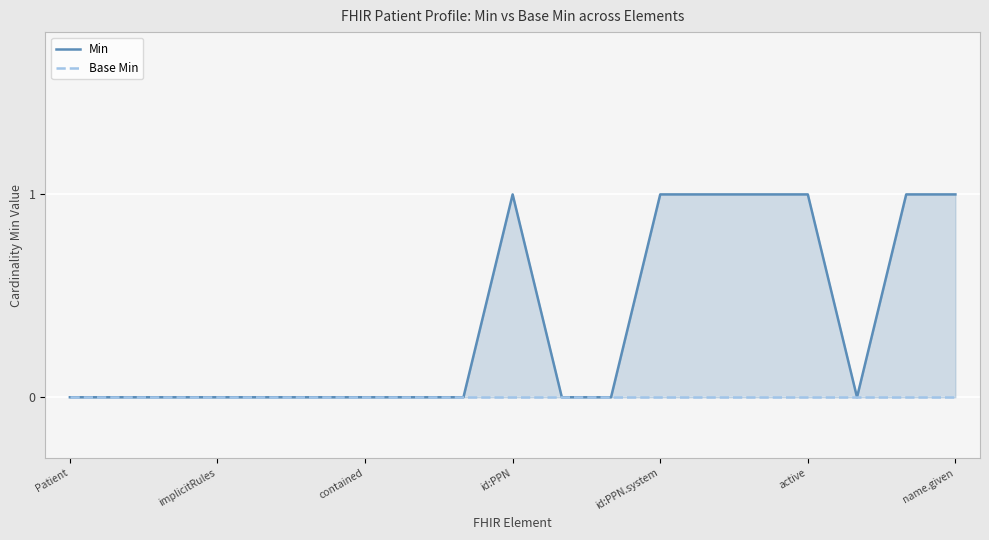

What is the highest value of the Min series?

1